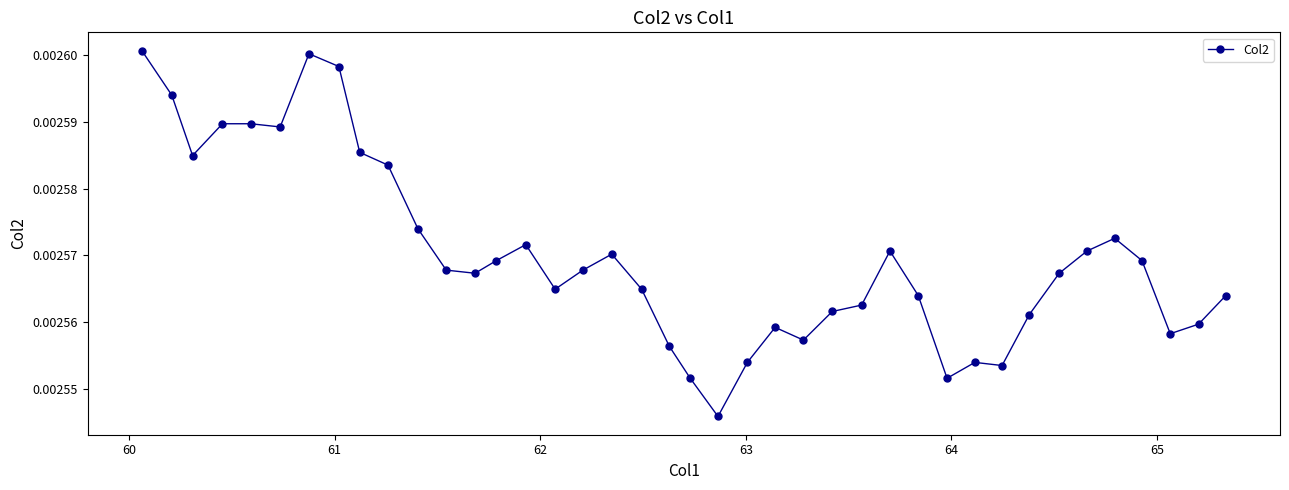

True or false: the data has more than 1 interior local peaks.

True